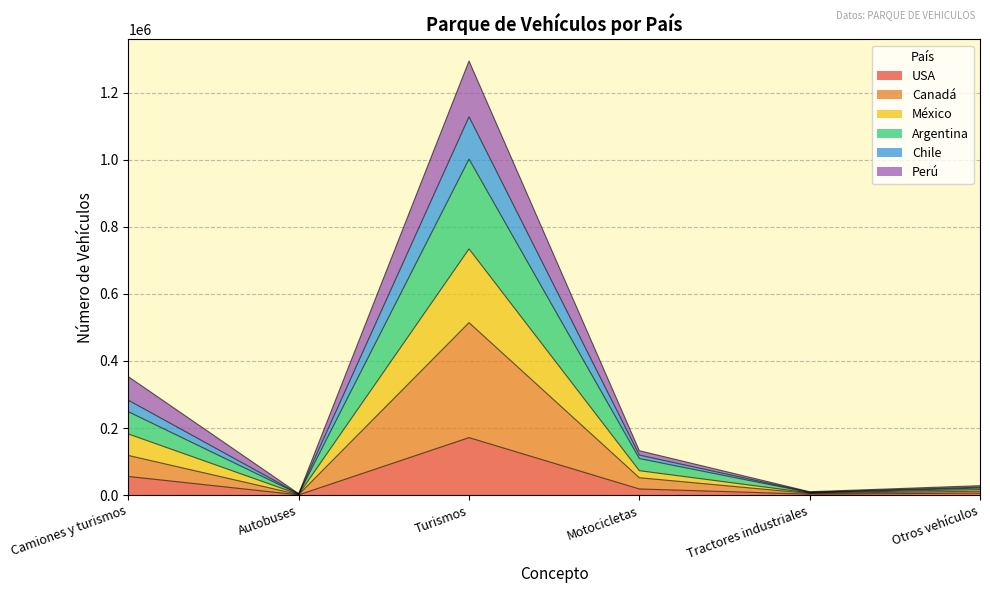

Which category has the highest value in the USA series?

Turismos